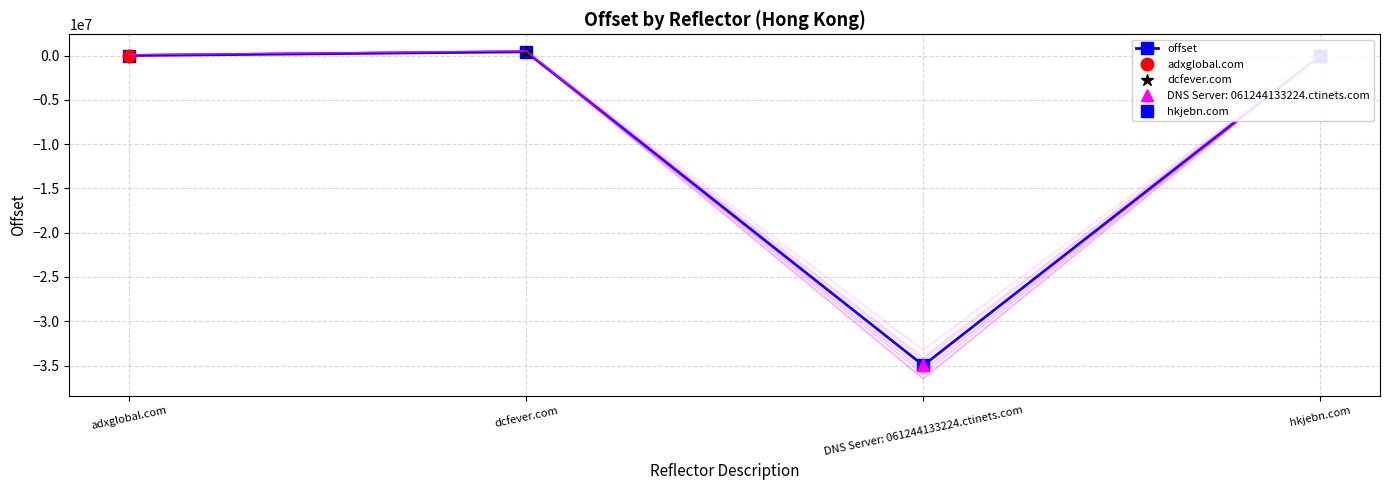

What is the change in value from adxglobal.com to dcfever.com?

+422012